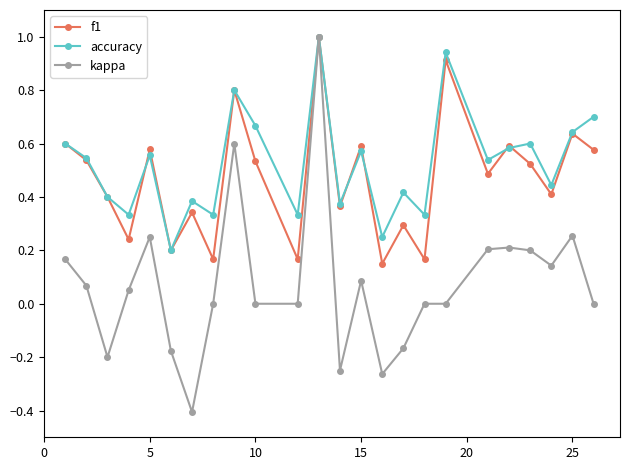

Count the number of data series in this chart.

3